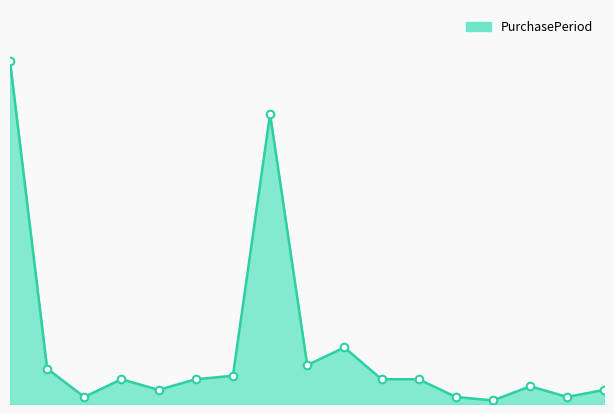

How many lines are shown in the chart?

1